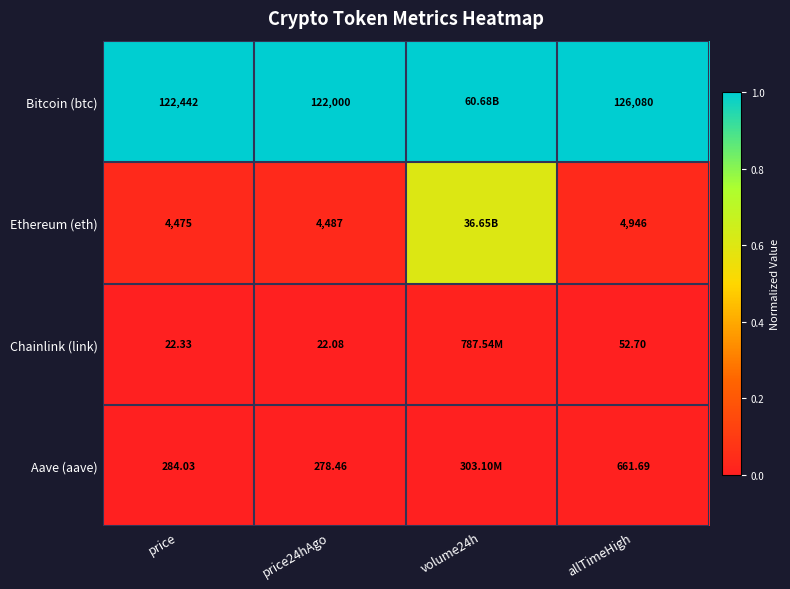

Is the value of Ethereum (eth) at price24hAgo greater than the value of Aave (aave) at price?

Yes